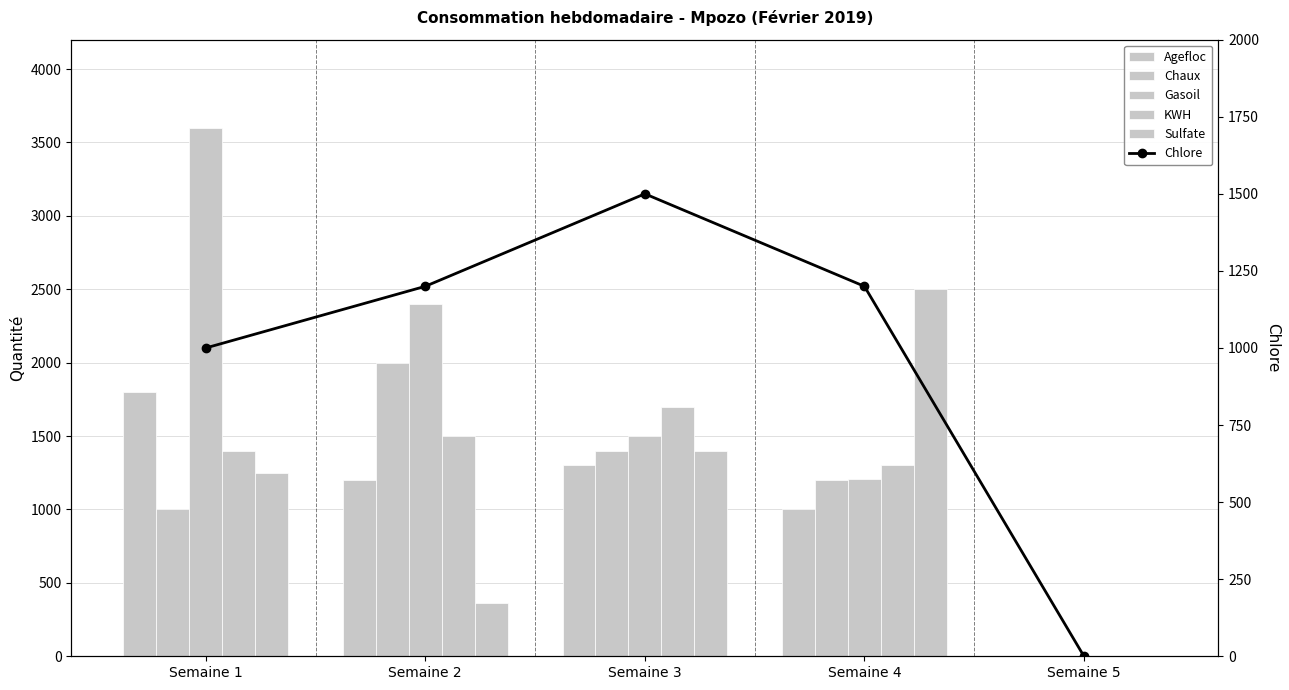

How many values in Gasoil are above zero?

4